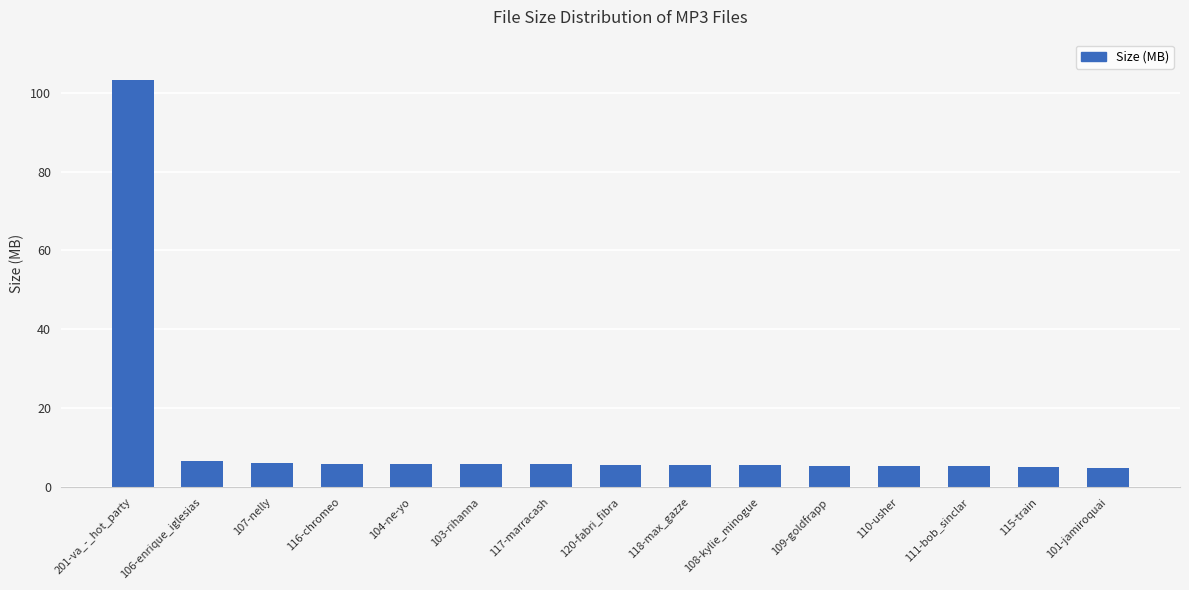

How many categories are shown in the chart?

15